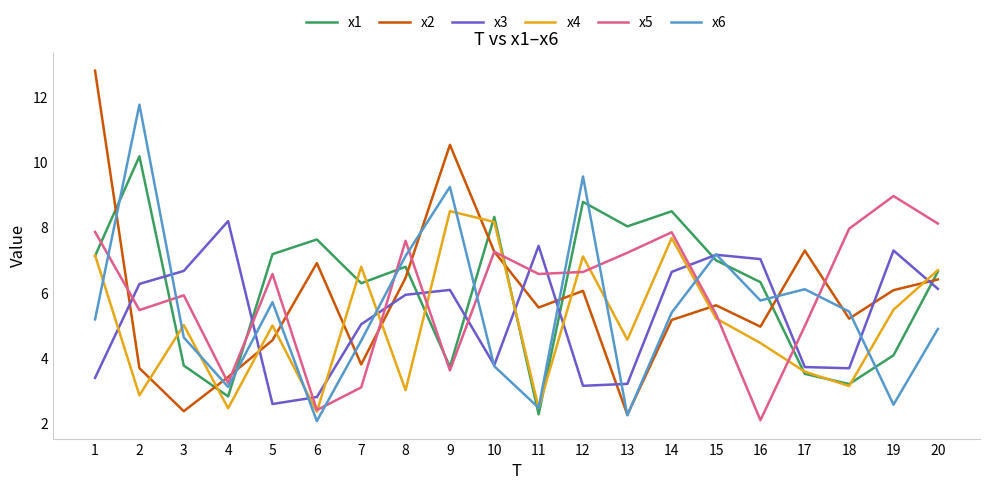

What is the lowest value of the x1 series?

2.3